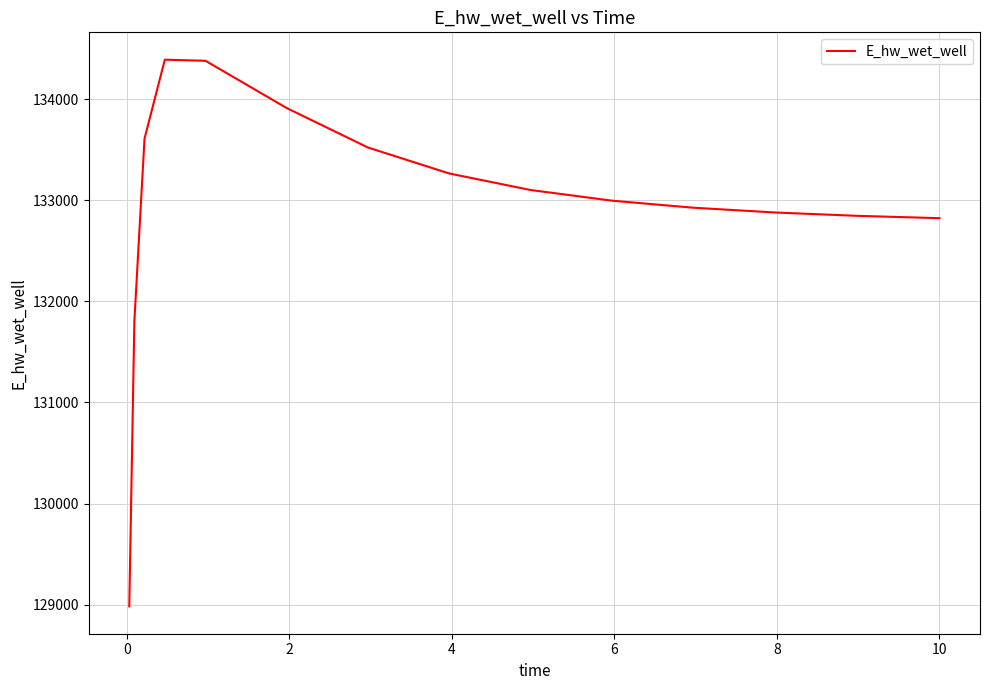

What is the maximum value shown in the chart?

134391.8